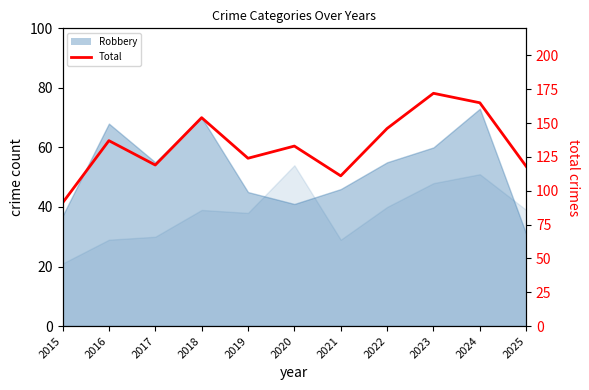

How many values are below 133?

5